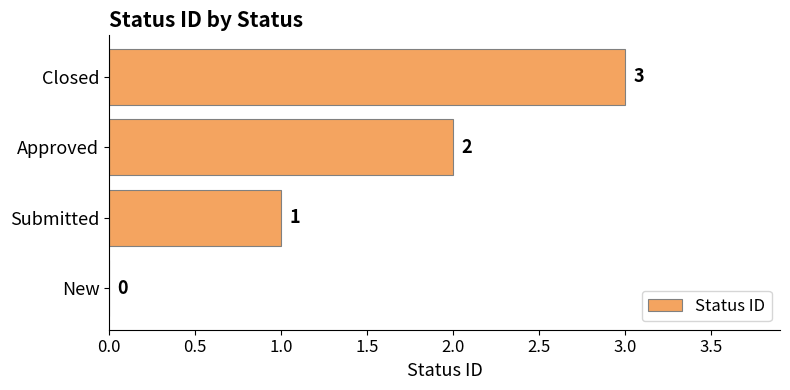

True or false: the data shows 2 at Approved.

True